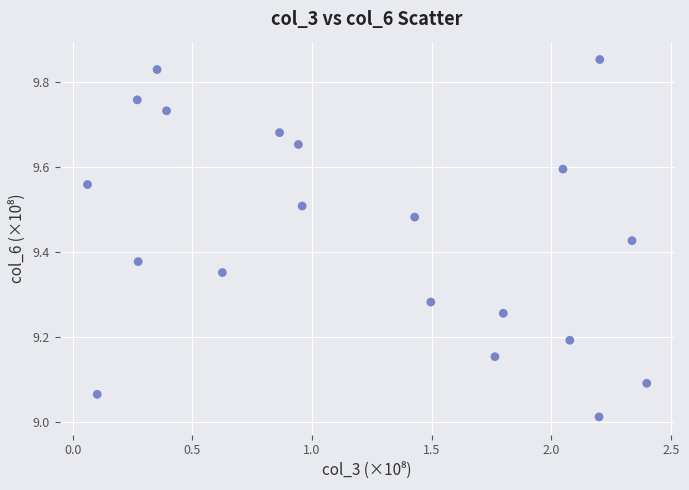

What is the range of Y values (max minus min)?

0.8